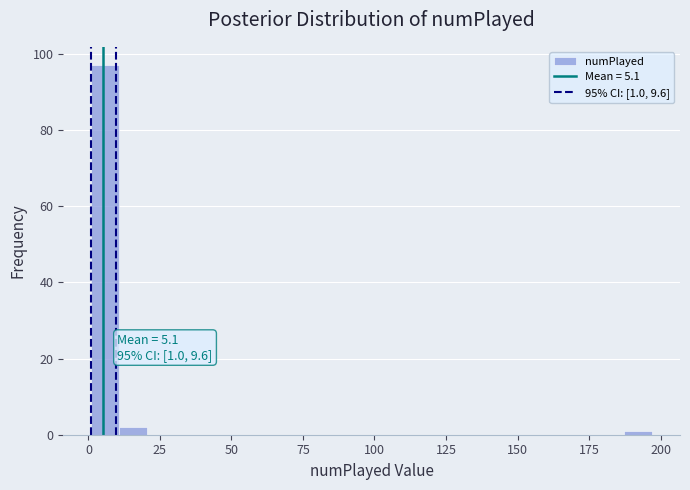

Around what value on the x-axis is the tallest bar? Give the approximate position of its centre, as read against the axis.

5